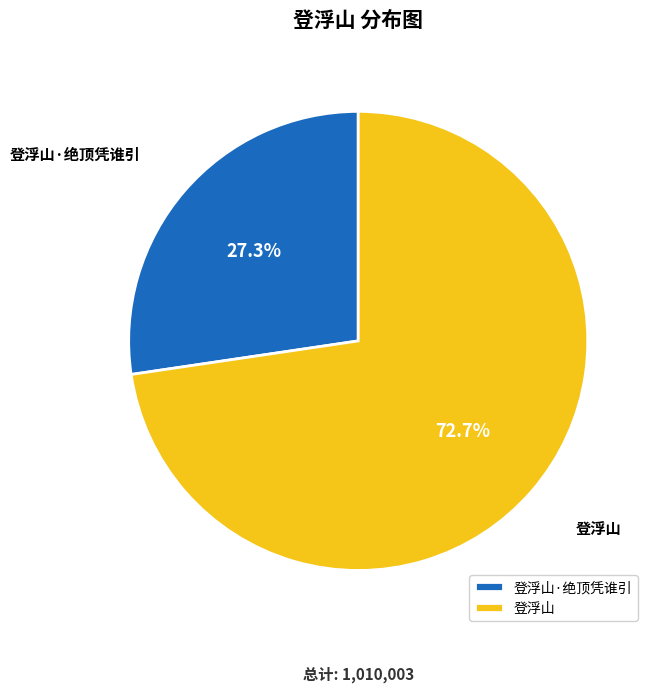

To the nearest percent, what is the difference between the 登浮山 and 登浮山·绝顶凭谁引 slice percentages?

45%